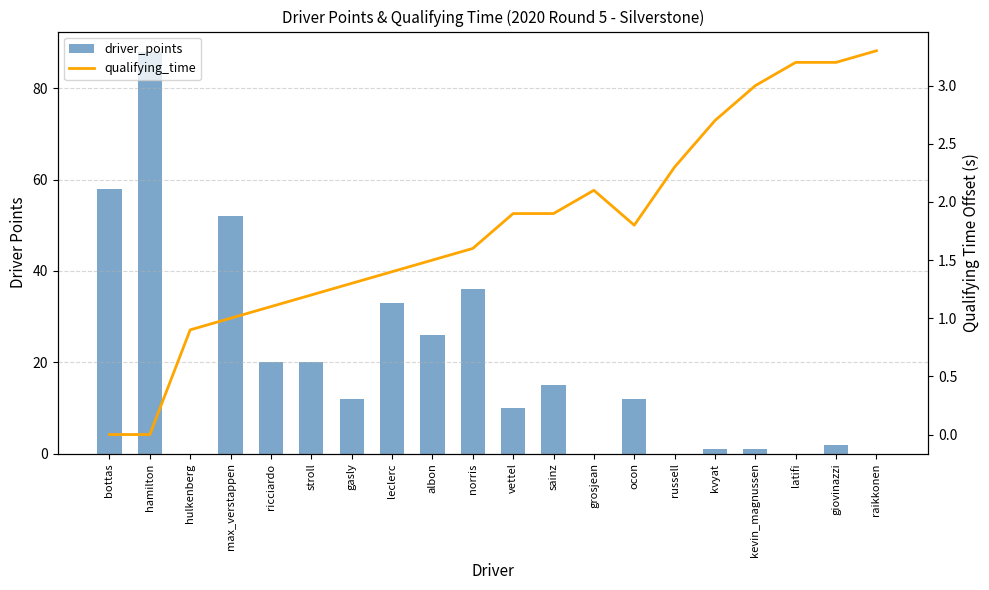

What is the average value of the driver_points series?

19.3